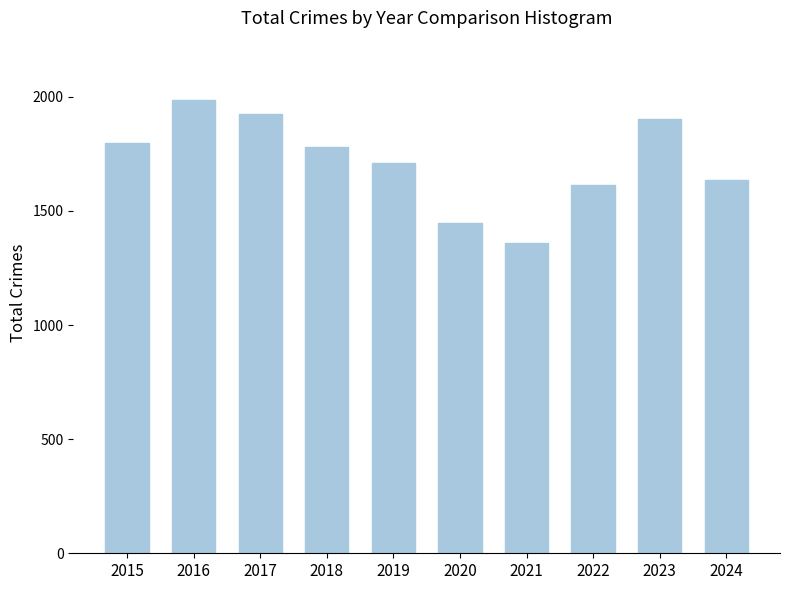

What is the approximate value at 2020?

1448